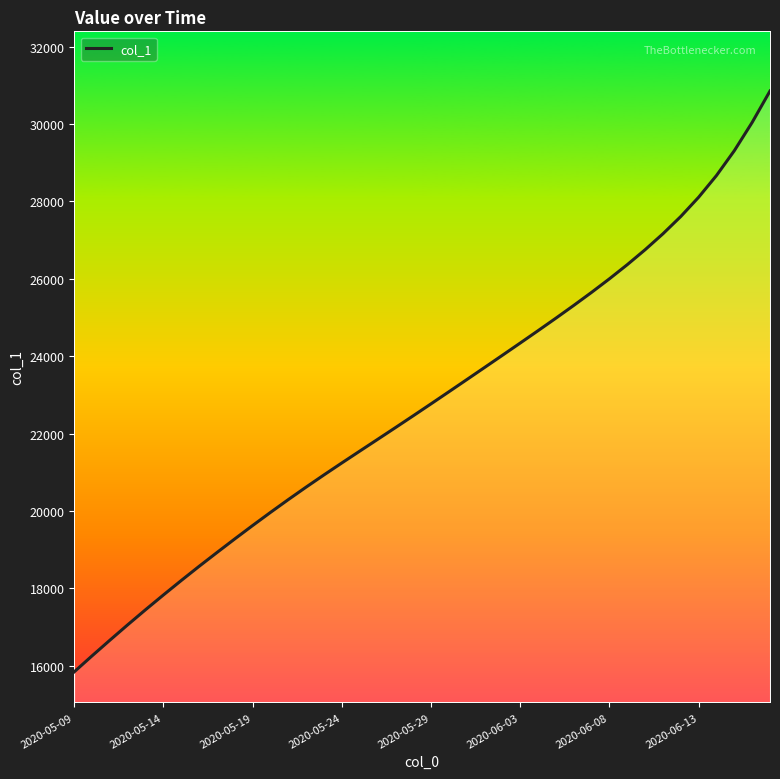

What is the difference between the maximum and minimum values?

15012.4